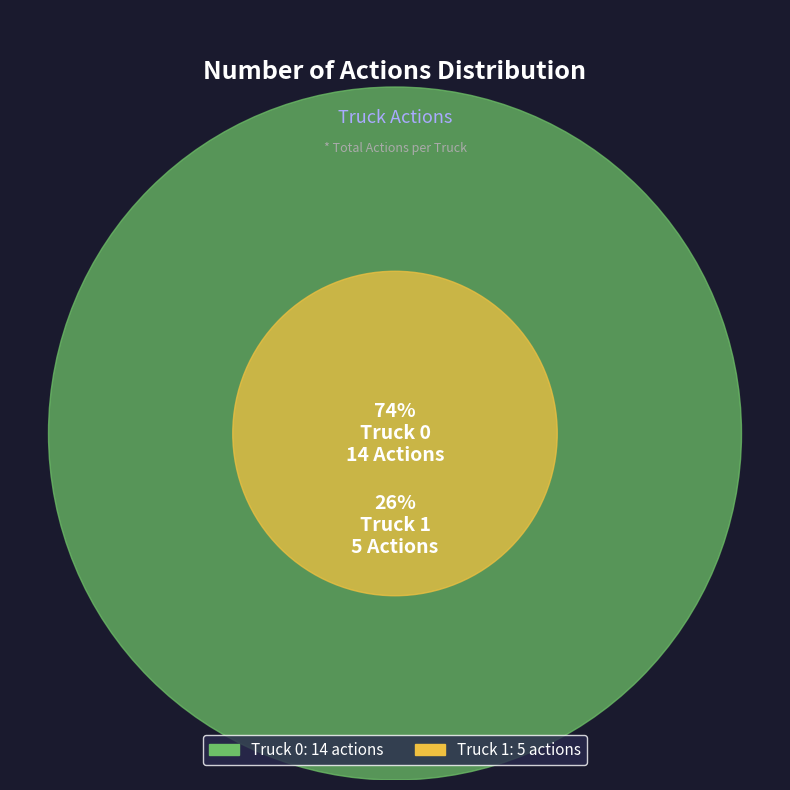

Which category has the biggest portion of the pie?

Truck 0